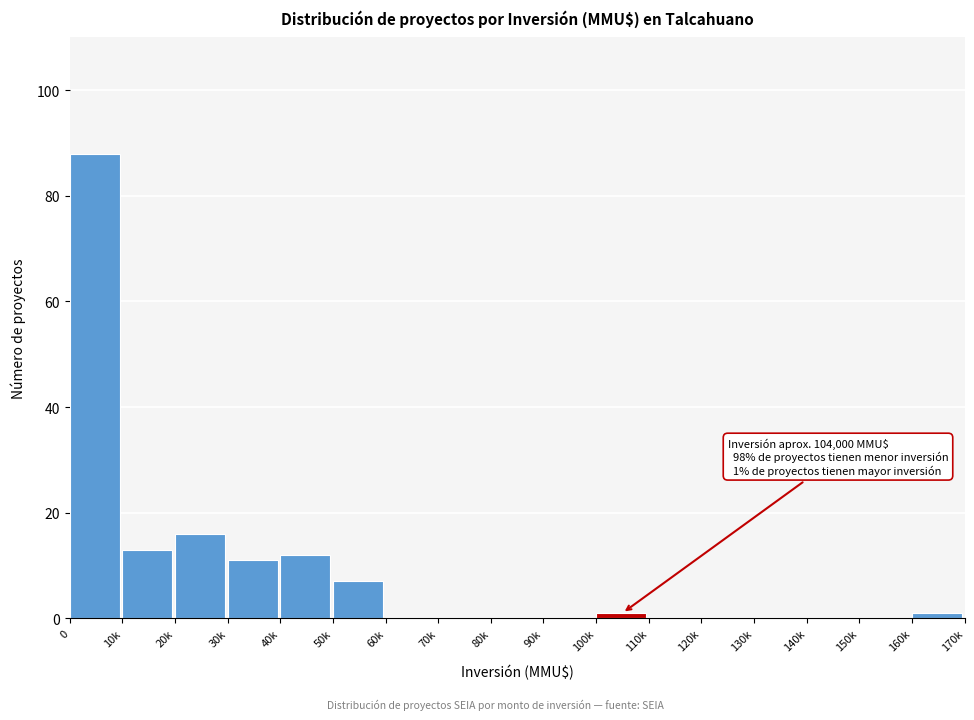

Reading left to right, transcribe all the data shown in this chart.

0=88	10k=13	20k=16	30k=11	40k=12	50k=7	60k=0	70k=0	80k=0	90k=0	100k=1	110k=0	120k=0	130k=0	140k=0	150k=0	160k=1